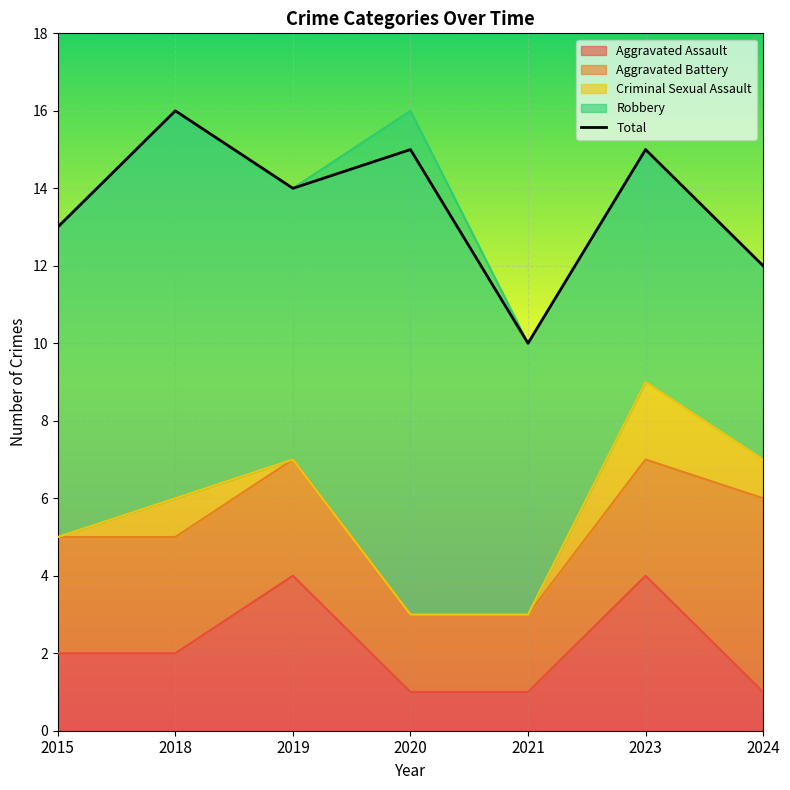

List the series in order of their peak value, highest first.

Total, Robbery, Aggravated Battery, Aggravated Assault, Criminal Sexual Assault